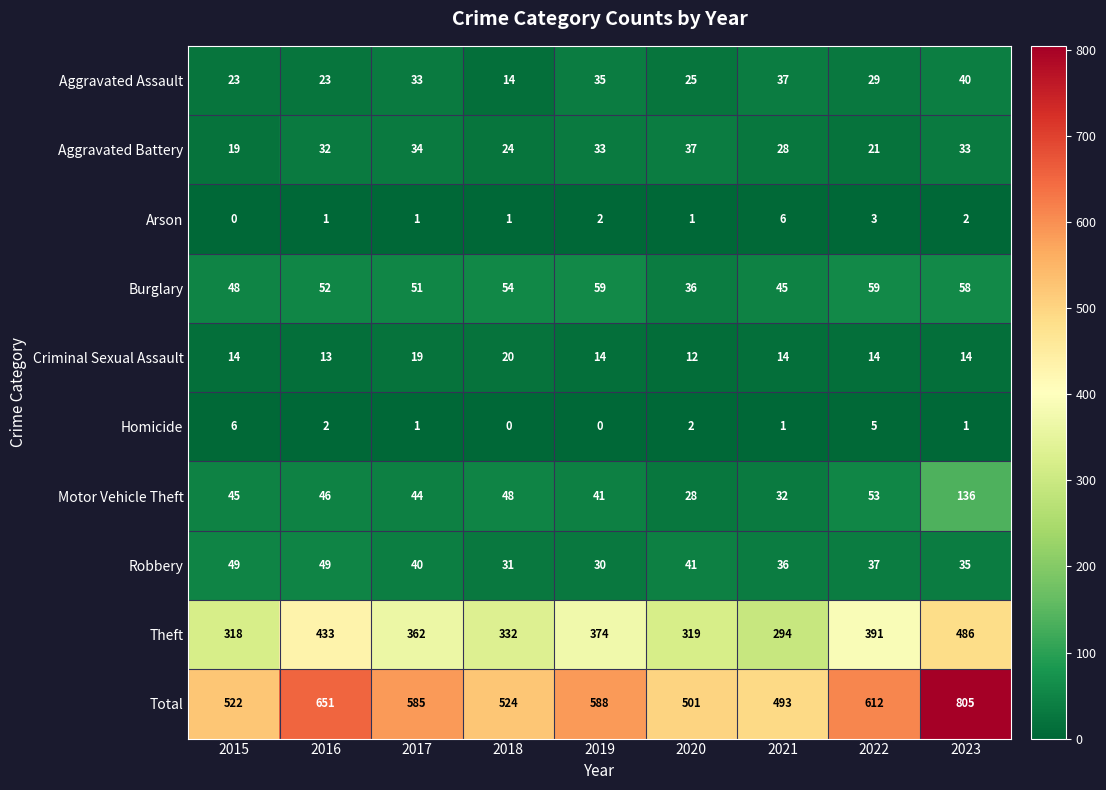

Rank the series at 2022 from lowest to highest value.

Arson, Homicide, Criminal Sexual Assault, Aggravated Battery, Aggravated Assault, Robbery, Motor Vehicle Theft, Burglary, Theft, Total